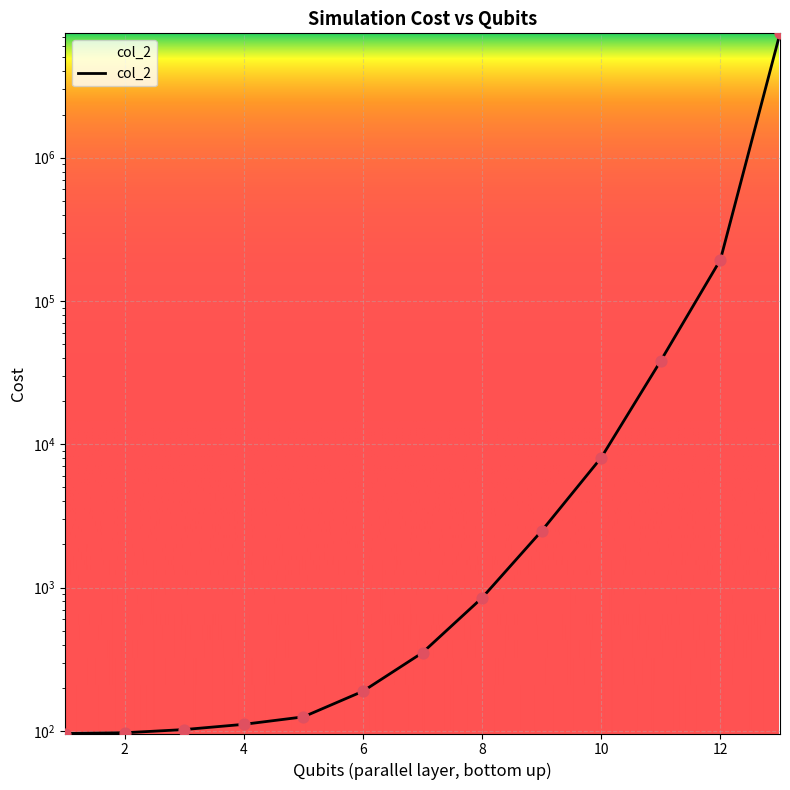

What is the ratio of the value at 7 to the value at 9?

0.1